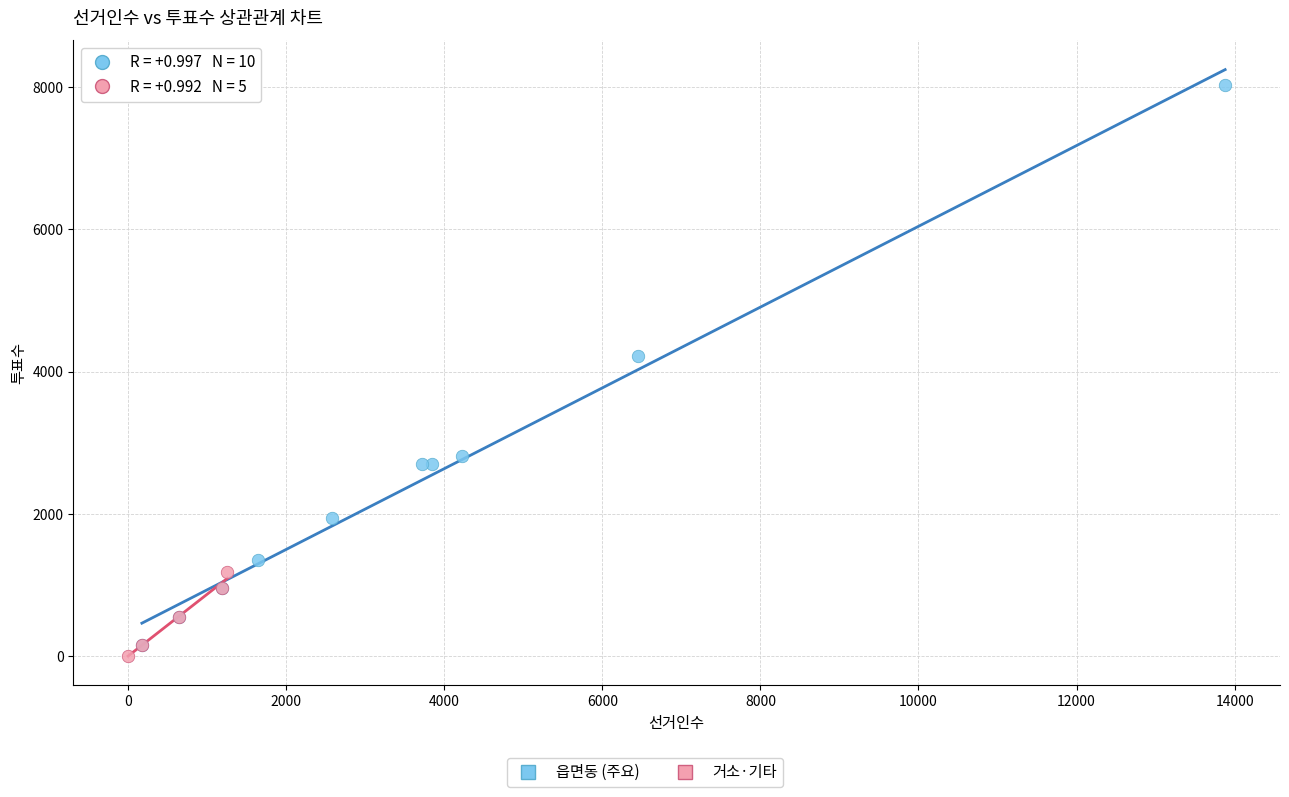

Which series contains the highest Y value?

읍면동 (주요)